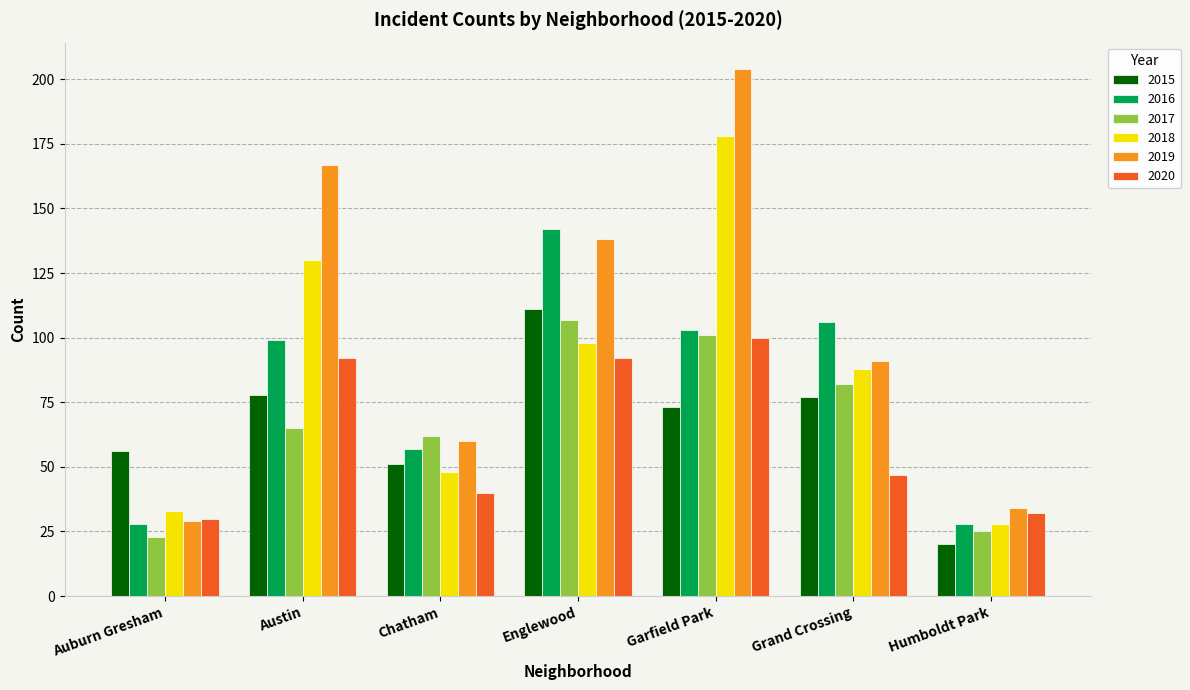

Which series has the widest spread of values?

2019